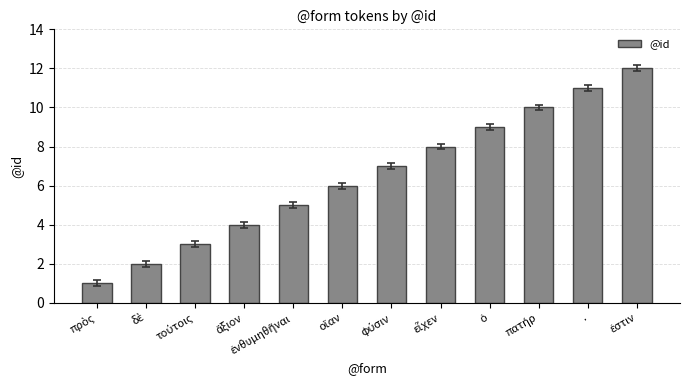

What is the sum of all values?

78